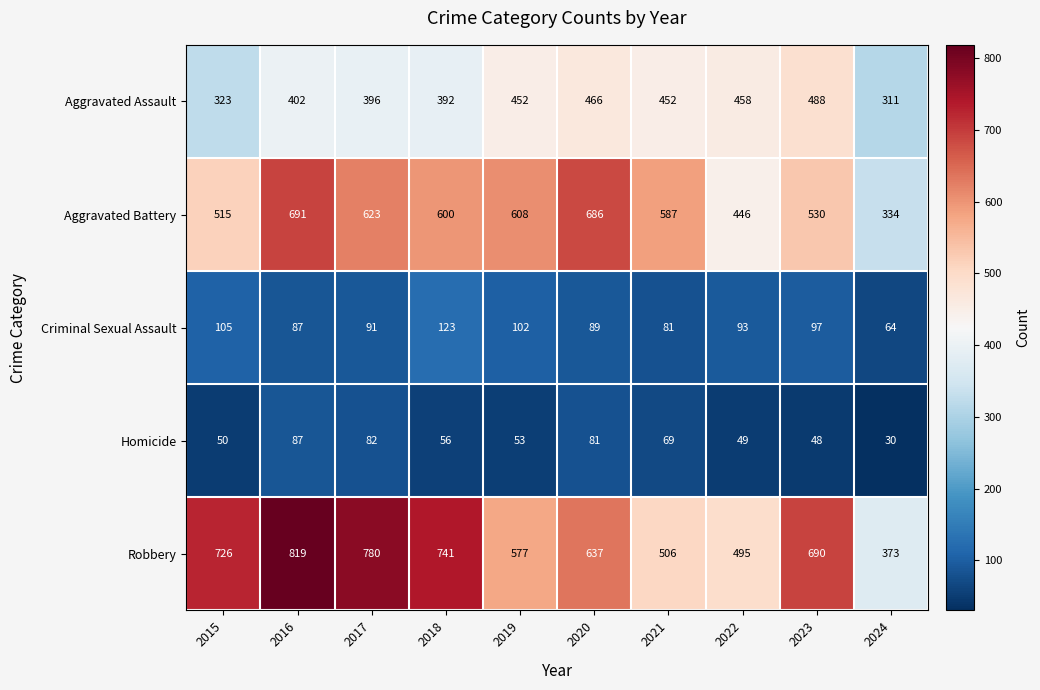

How many categories are shown in the chart?

10